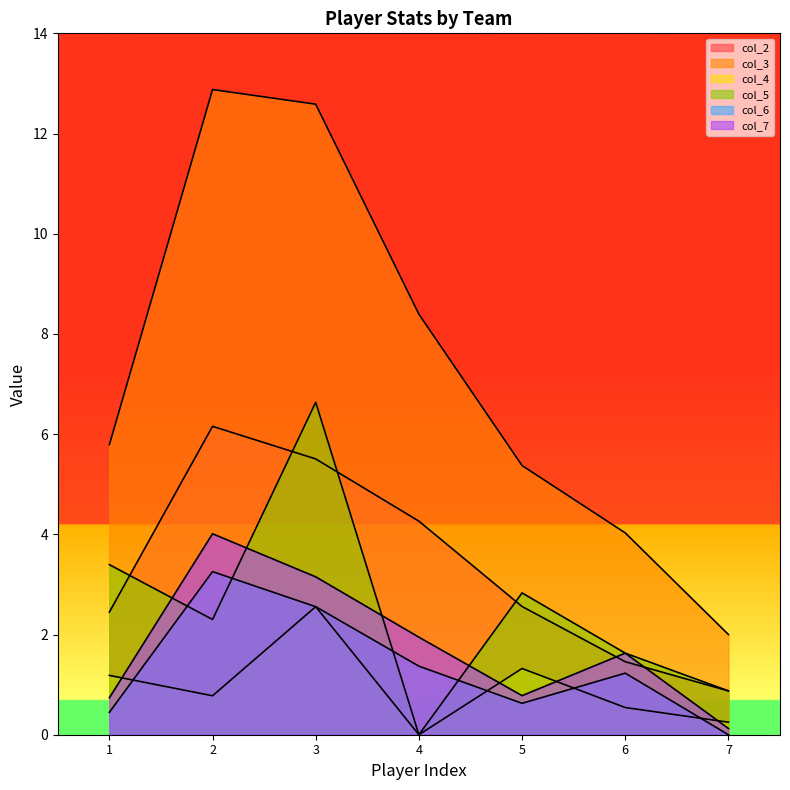

How many lines are shown in the chart?

6